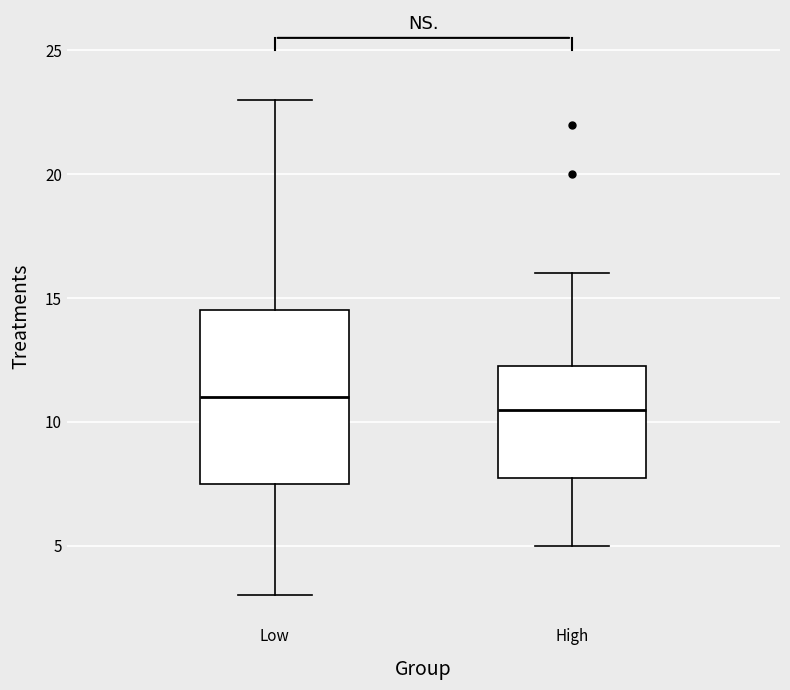

Reading left to right, transcribe this box plot: for each box, give where its median line is, the range the box spans, and where its two whiskers end, as read against the y-axis. The values are not printed on the chart, so give them approximately, as read against the axis.

Low: median 11.0, box 7.5 to 14.5, whiskers 3.0 to 23.0
High: median 10.5, box 8.0 to 12.5, whiskers 5.0 to 16.0